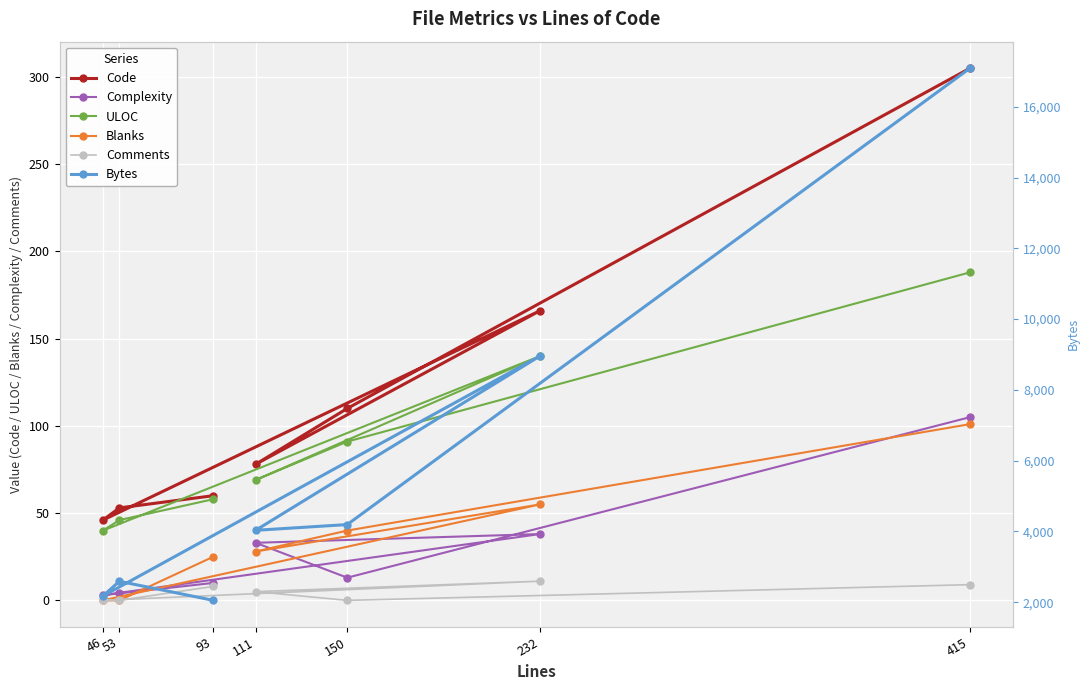

Which has a higher value, 53 or 150?

150